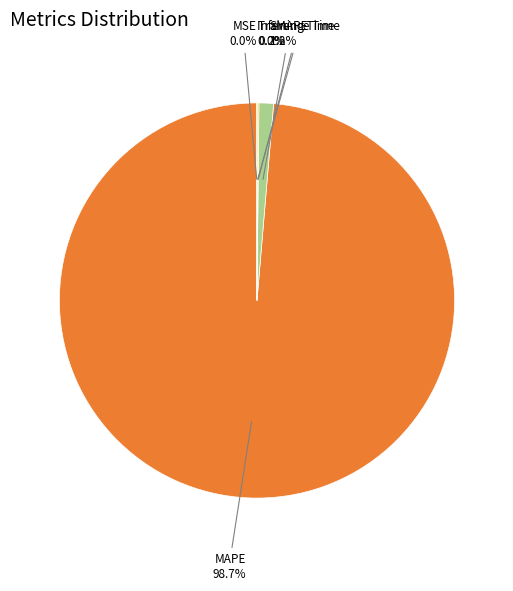

What is the total percentage of SMAPE and MAPE?

99.8%